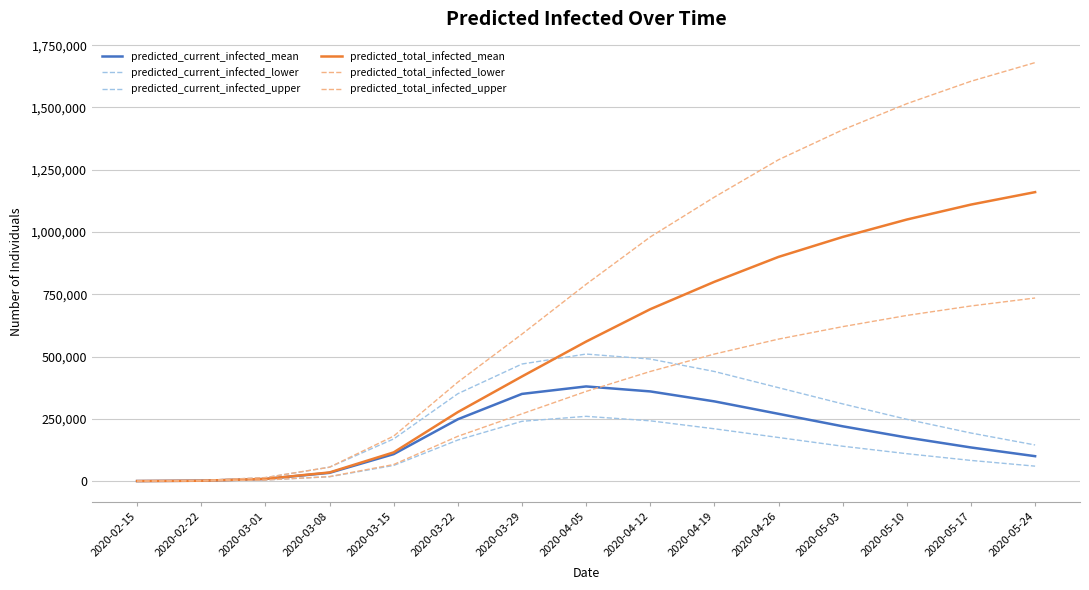

At which category does predicted_current_infected_upper reach its first local peak?

2020-04-05